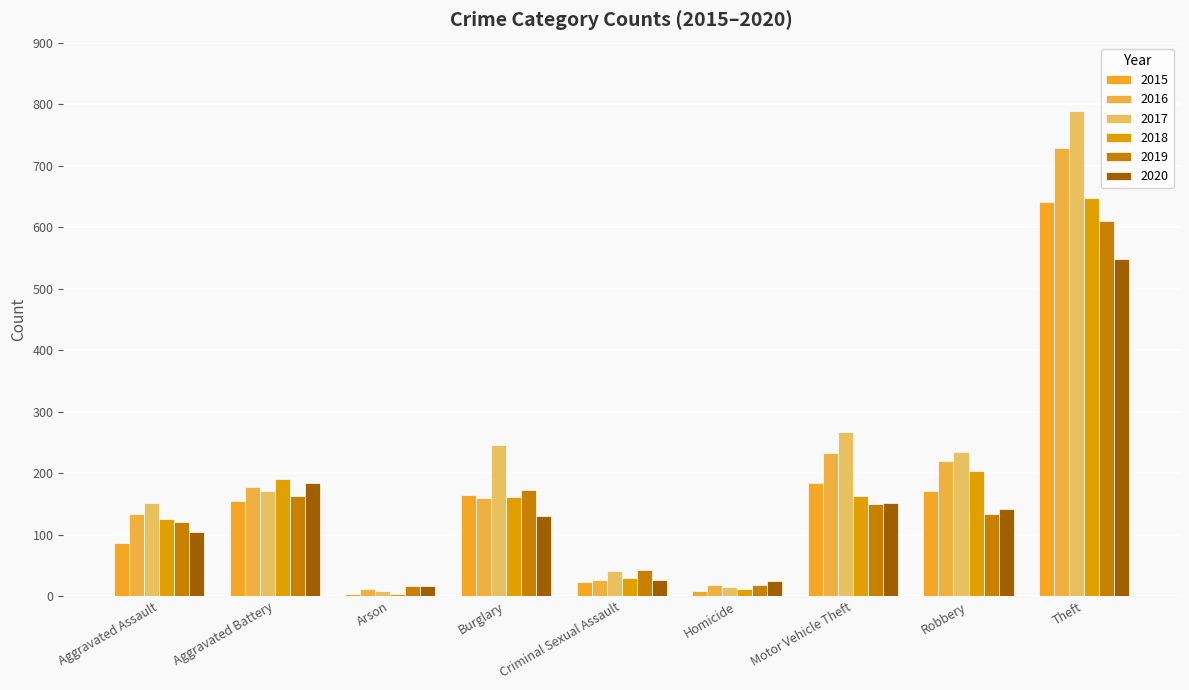

How many data points in 2016 are less than 160?

4